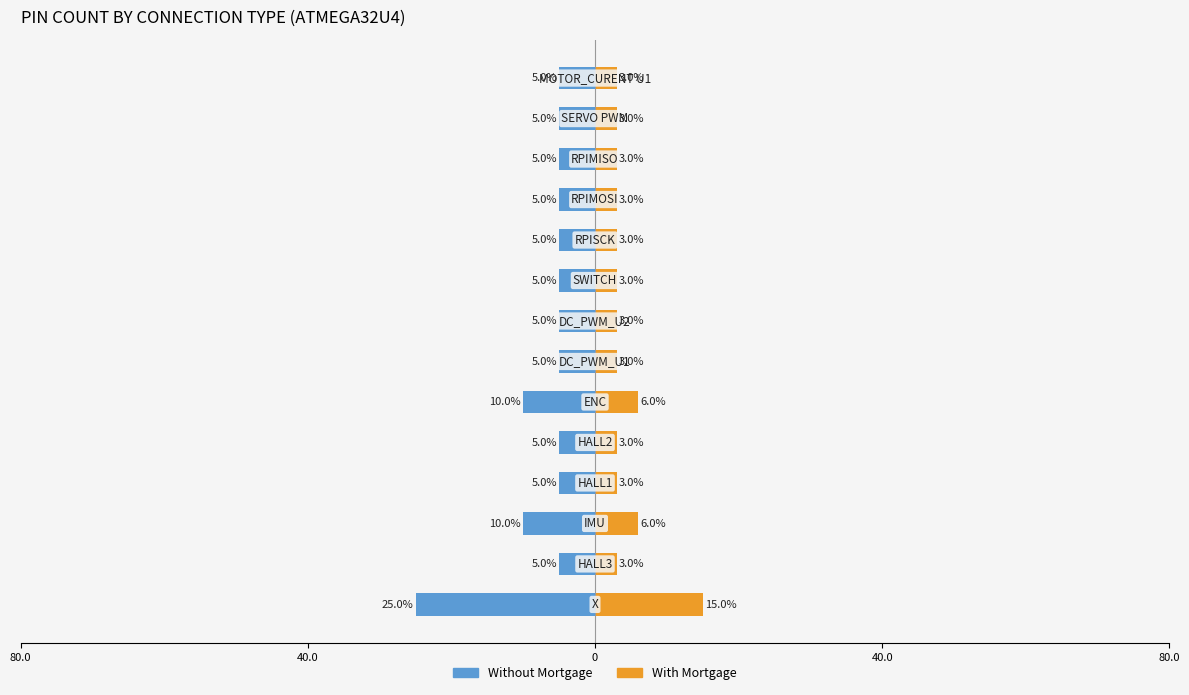

What is the maximum value for With Mortgage?

15